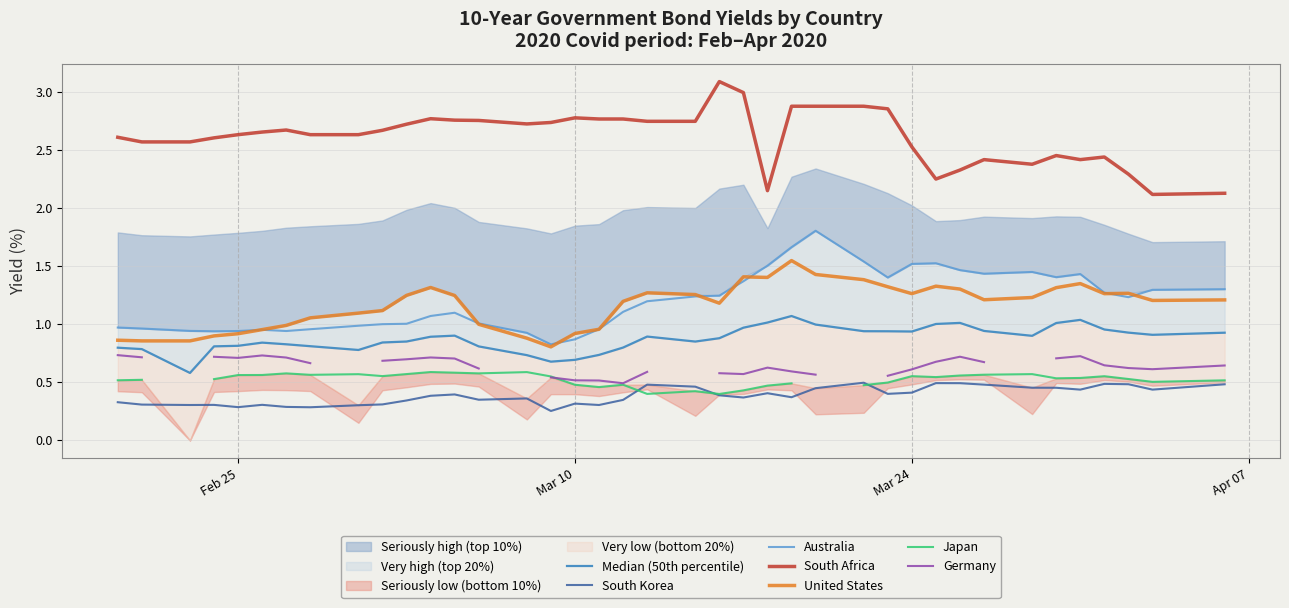

True or false: South Africa has a value of 4.7 at Feb 25.

False